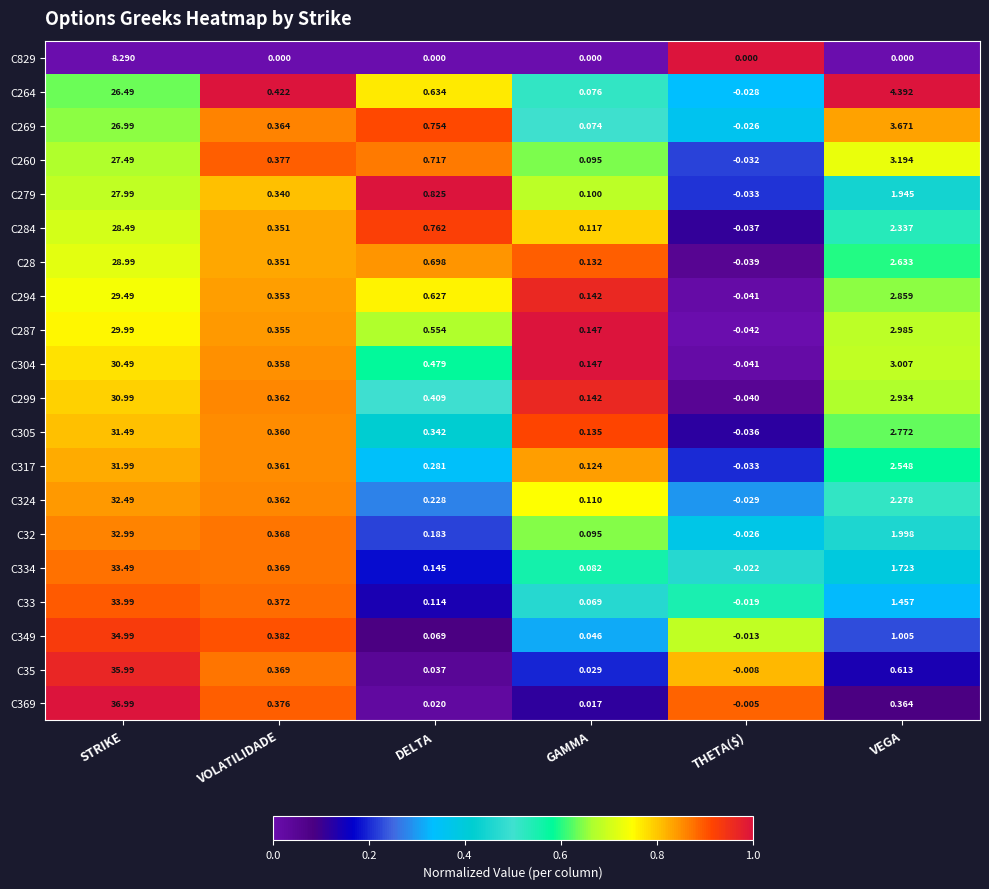

At which category is the sum across all series the highest?

STRIKE